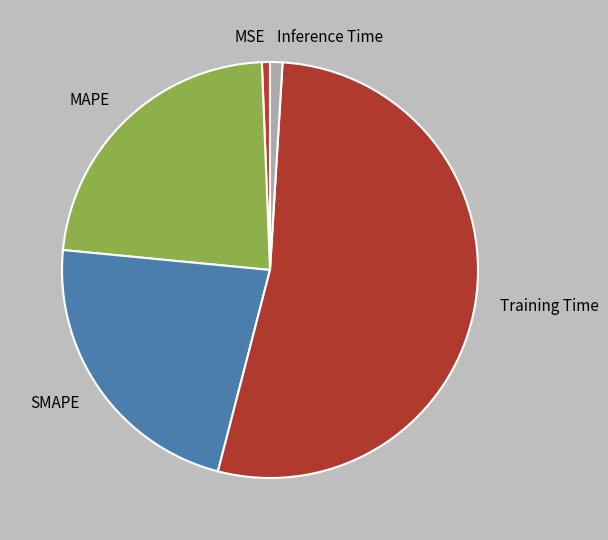

Between Inference Time and MAPE, which is larger?

MAPE